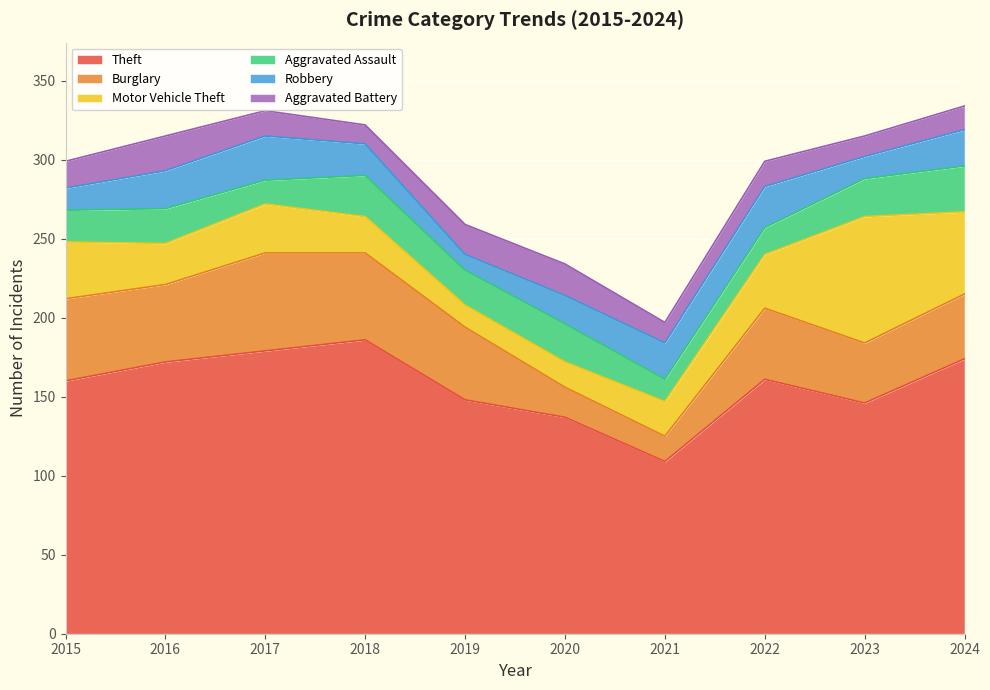

Does the chart display data point markers on the line(s)?

No